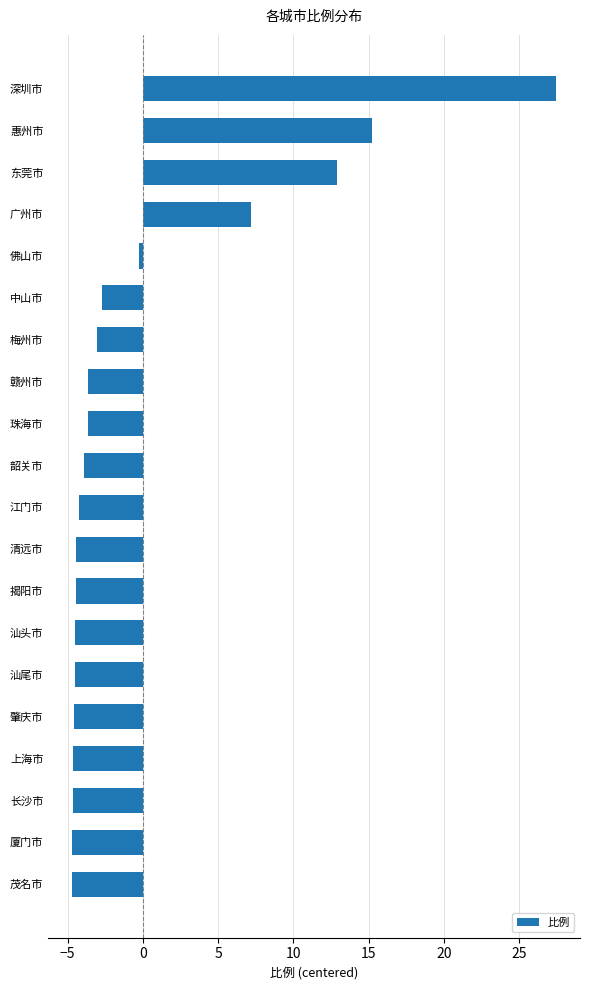

The chart shows a value of 41.9 at 深圳市. True or false?

False